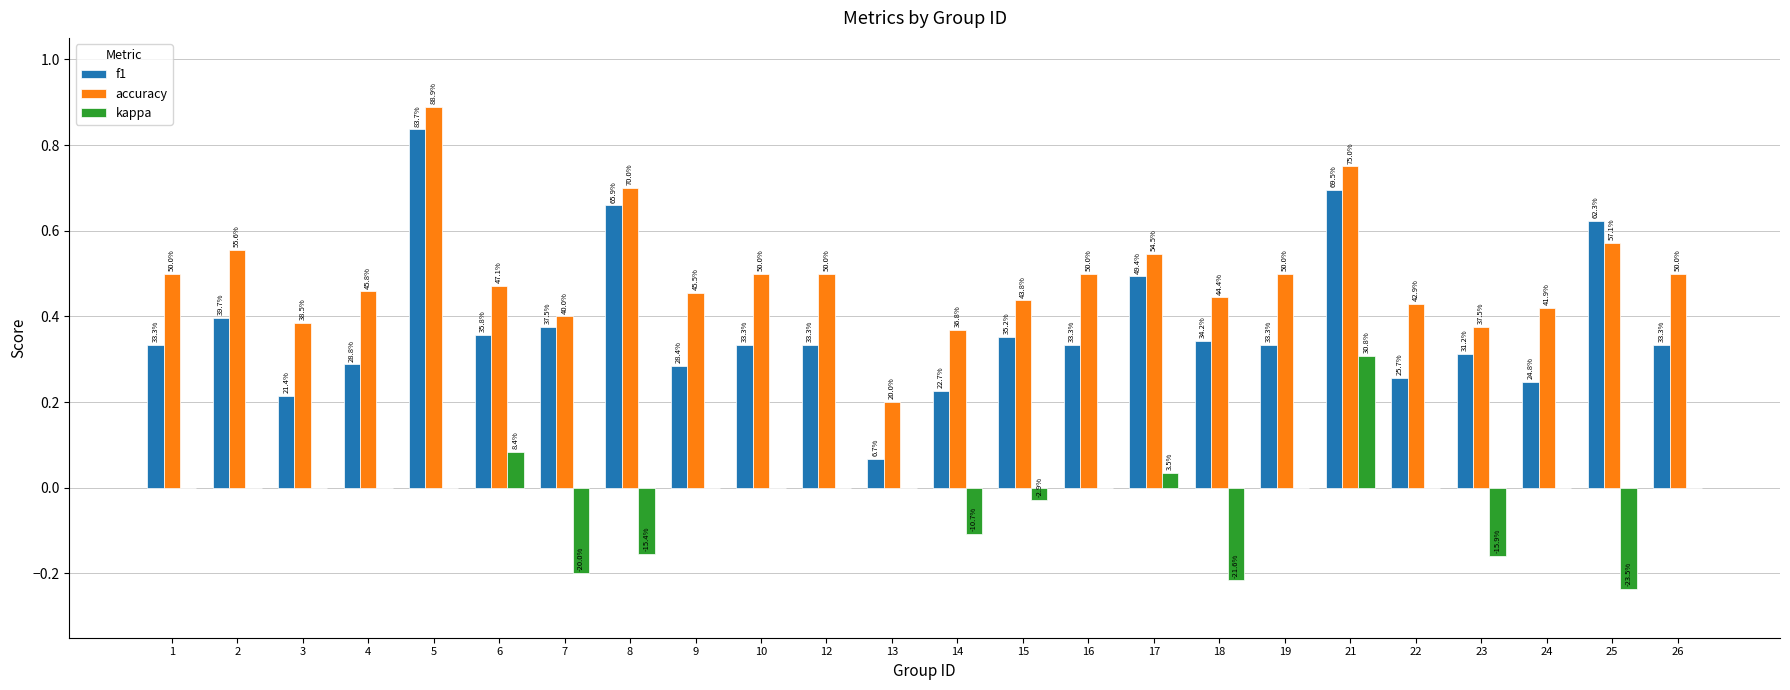

What are all the series names shown in the legend?

f1, accuracy, kappa